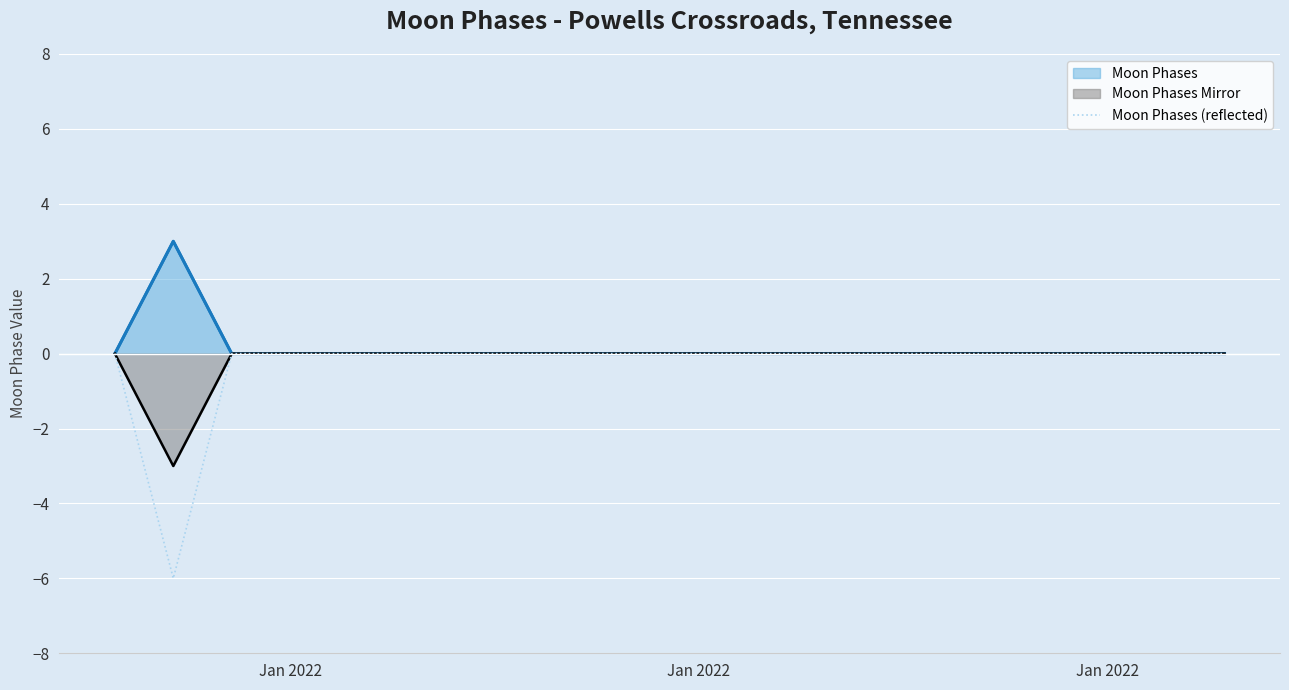

How many points are lower than both their immediate neighbors (excluding endpoints)?

1